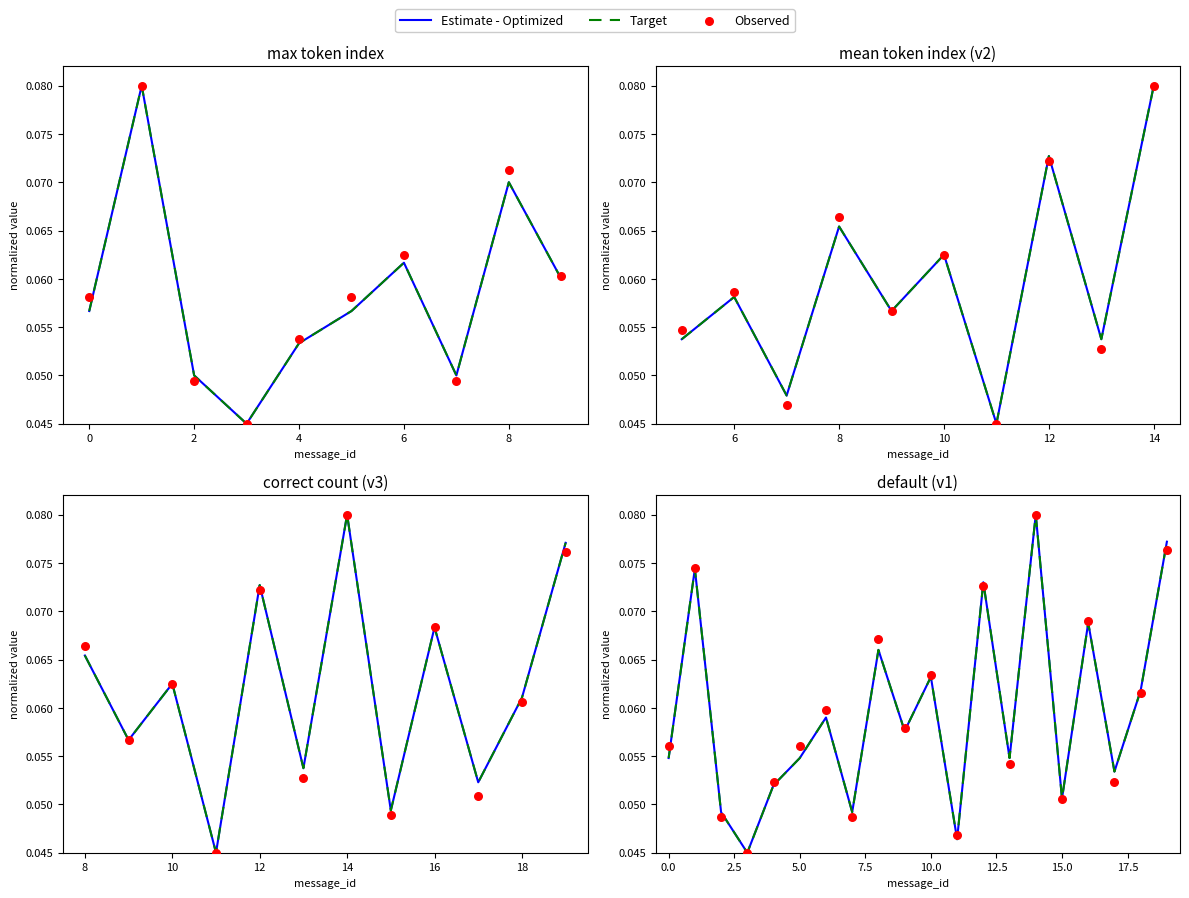

What is the total value across all series at 0?

0.2